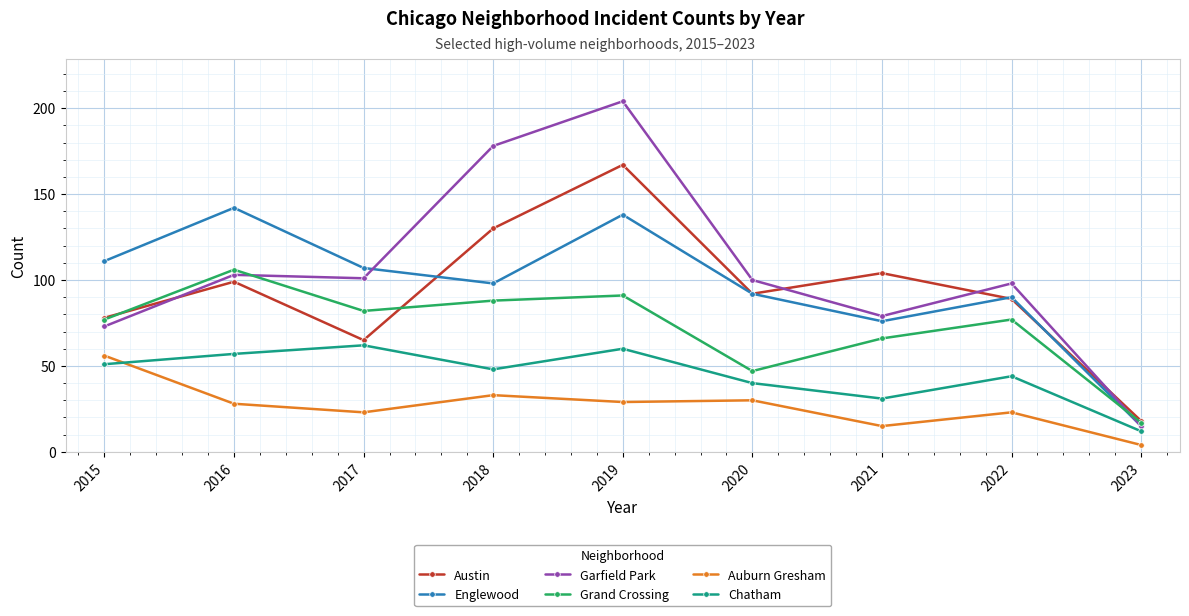

Which series has the largest range (max minus min)?

Garfield Park